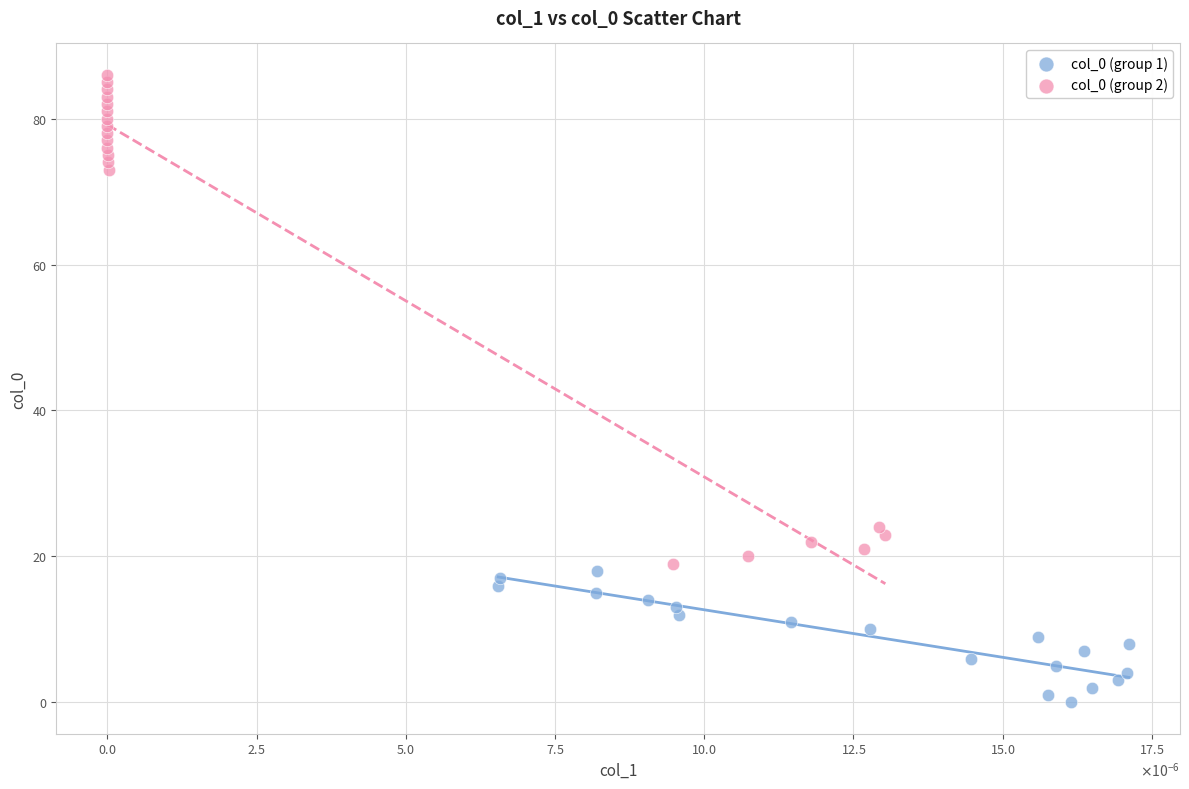

Which series reaches the minimum Y coordinate?

col_0 (group 1)